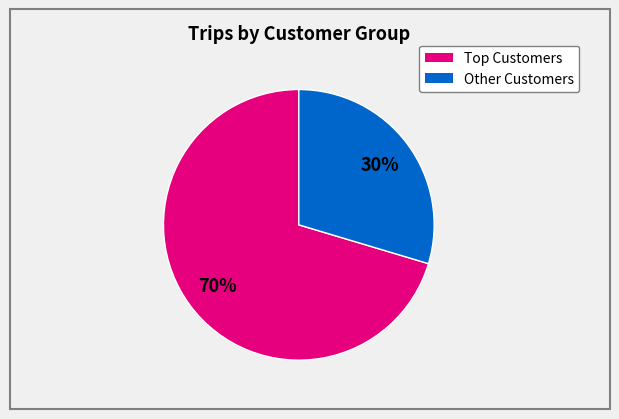

To the nearest percent, what is the average slice percentage?

50%